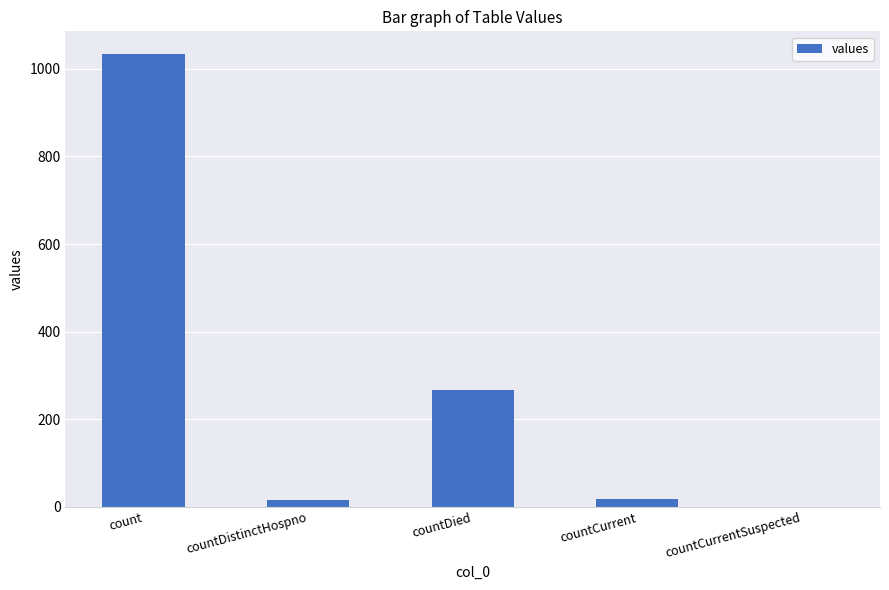

At which category does the chart reach its peak across all series?

count